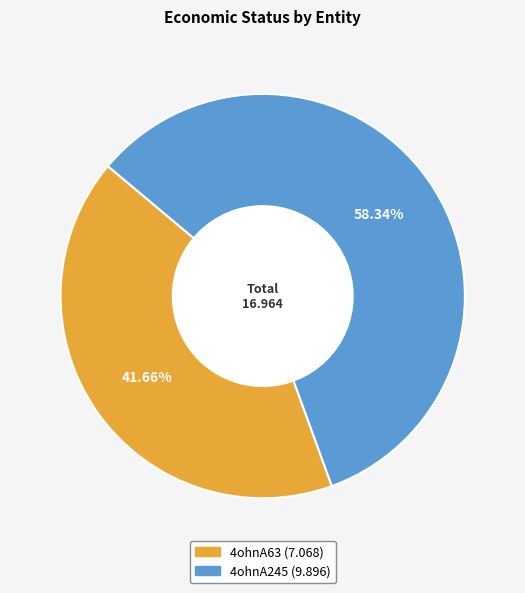

To the nearest percent, what is the average slice percentage?

50%